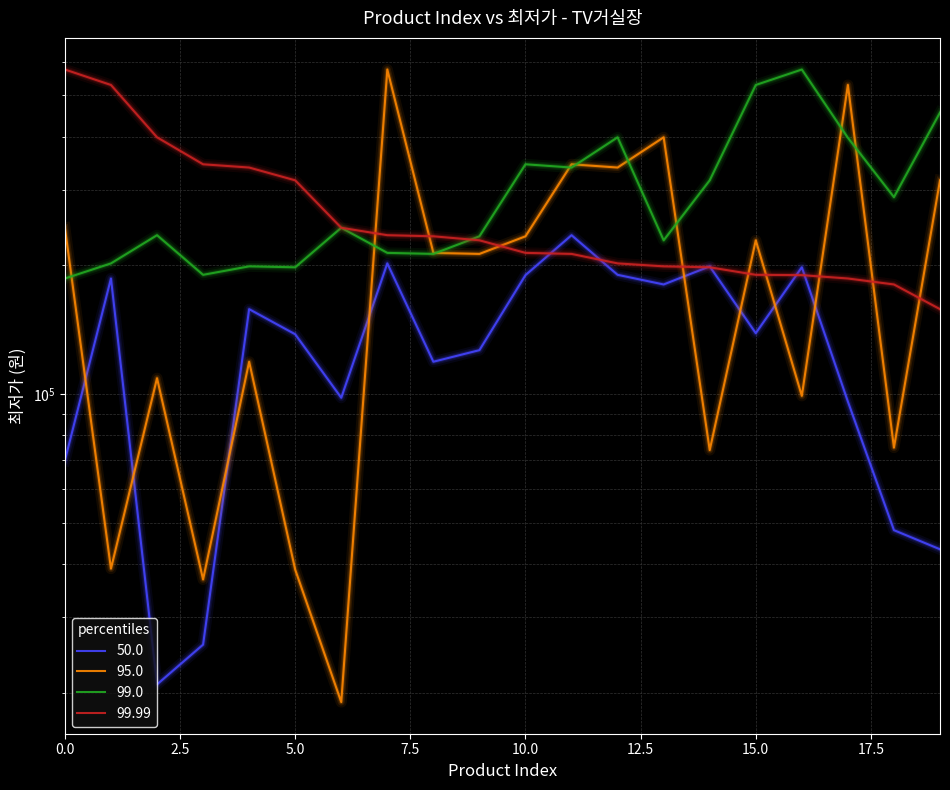

The 50.0 series shows 202200 at 7. True or false?

True